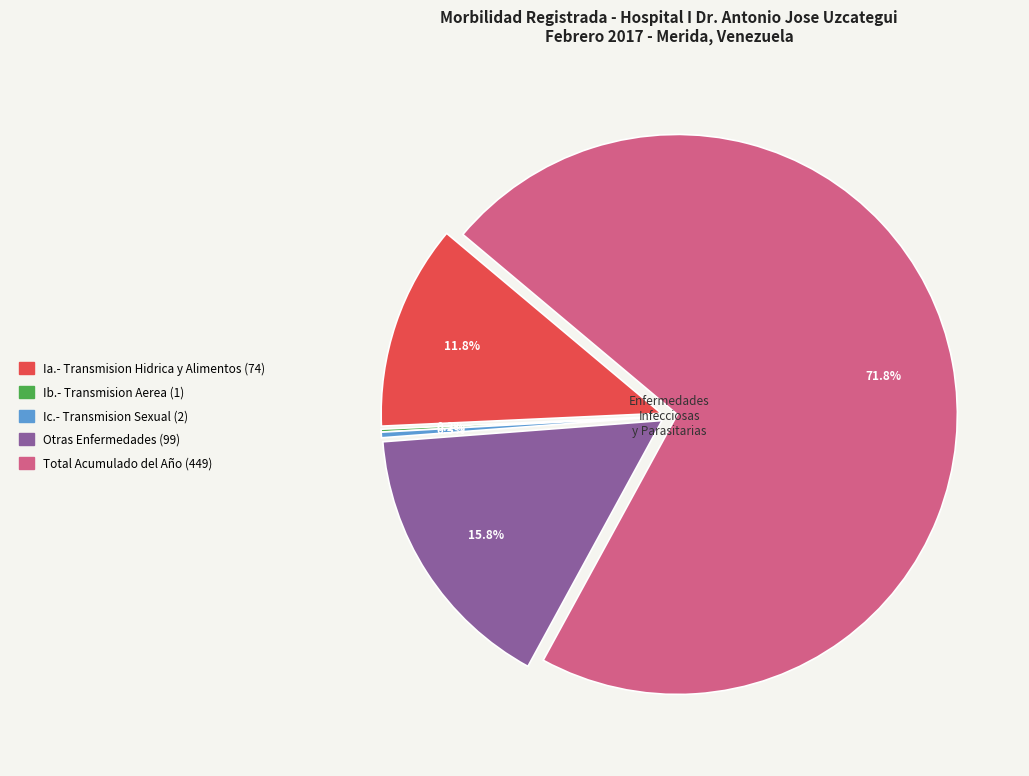

To the nearest percent, what is the difference between the largest and smallest slice percentages?

72%